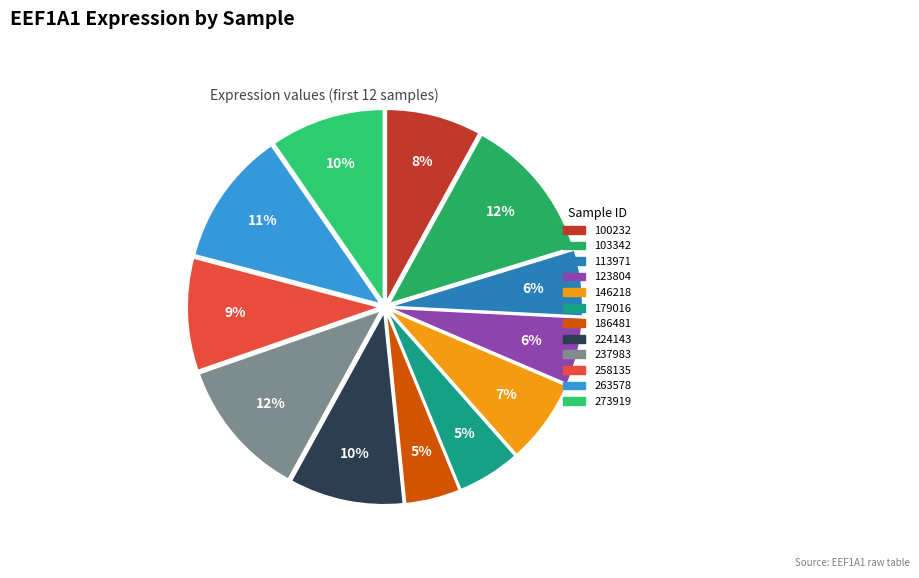

Which category has the biggest portion of the pie?

103342